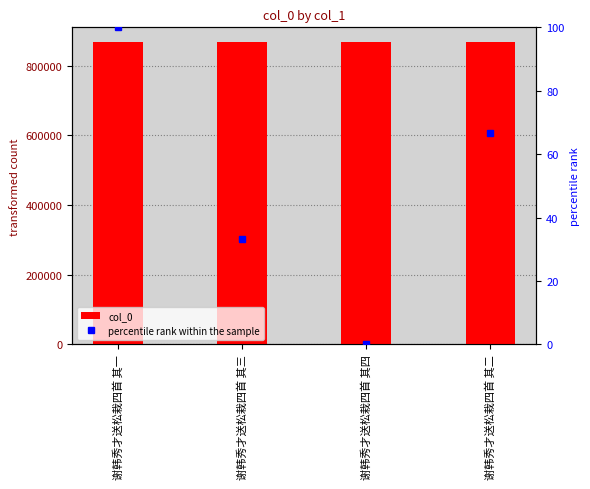

Reading right to left, extract all data points from this chart.

col_0: 谢韩秀才送松栽四首 其二=866601.0	谢韩秀才送松栽四首 其四=866599.0	谢韩秀才送松栽四首 其三=866600.0	谢韩秀才送松栽四首 其一=866602.0
percentile rank within the sample: 谢韩秀才送松栽四首 其二=66.7	谢韩秀才送松栽四首 其四=0.0	谢韩秀才送松栽四首 其三=33.3	谢韩秀才送松栽四首 其一=100.0